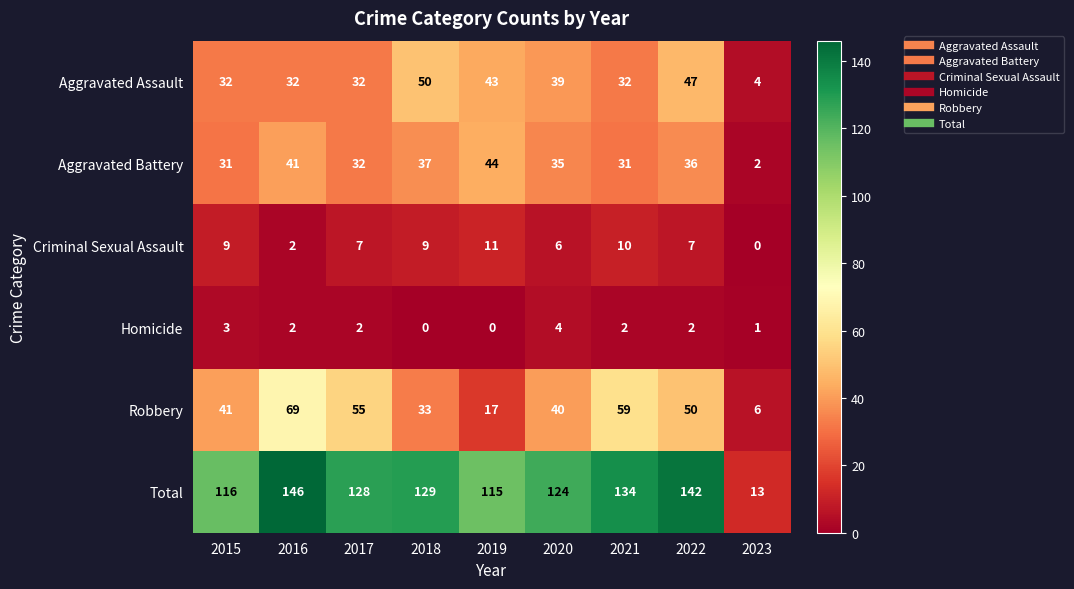

Which series has the largest total across all categories?

Total